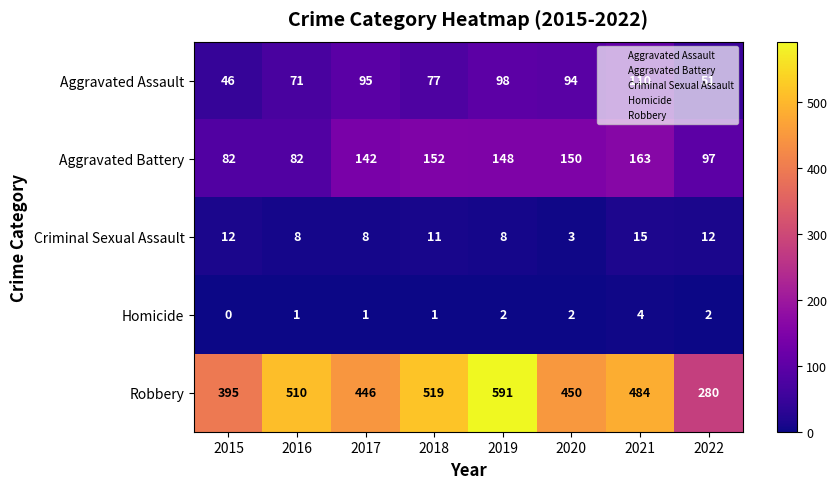

What is the difference between the second highest and minimum values in the Robbery series?

239